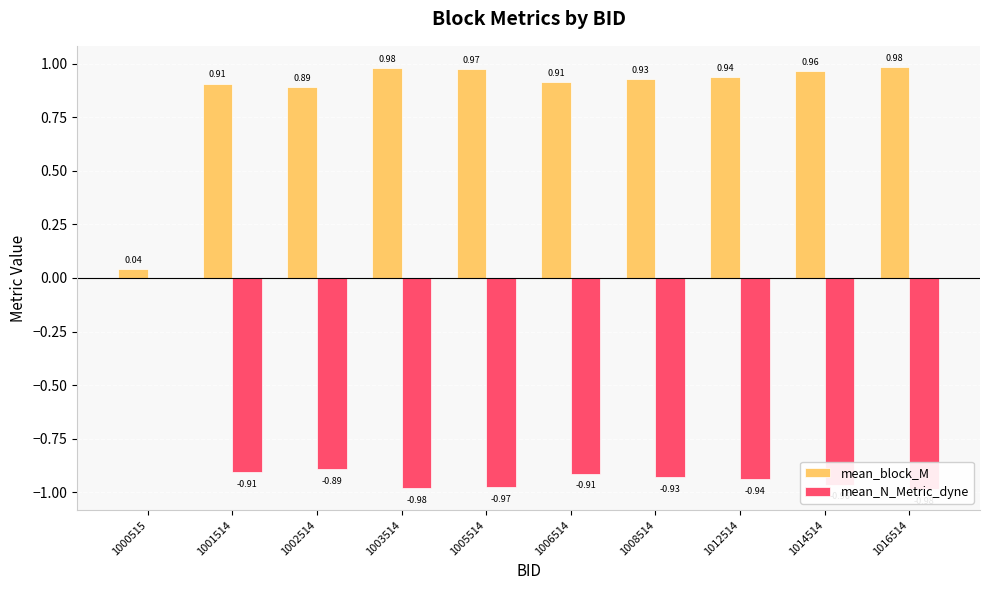

List the labels in order of mean_N_Metric_dyne value, largest first.

1000515, 1002514, 1001514, 1006514, 1008514, 1012514, 1014514, 1005514, 1003514, 1016514